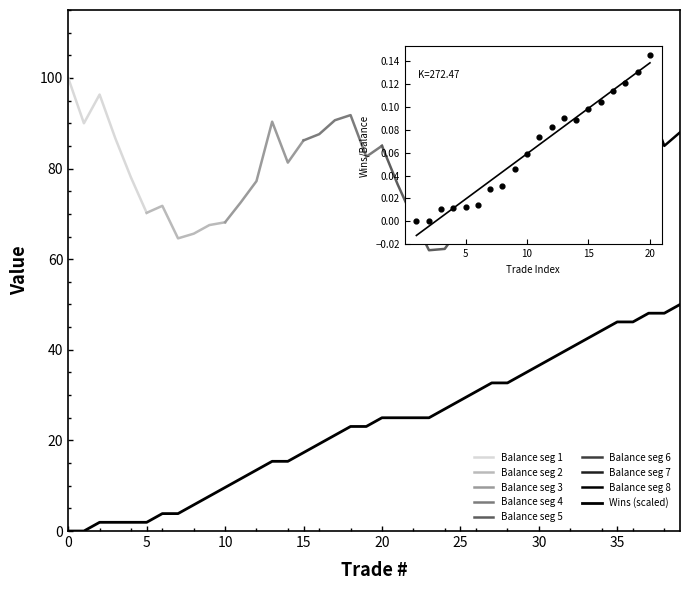

What is the ratio of the value at 4 to the value at 8?

0.3